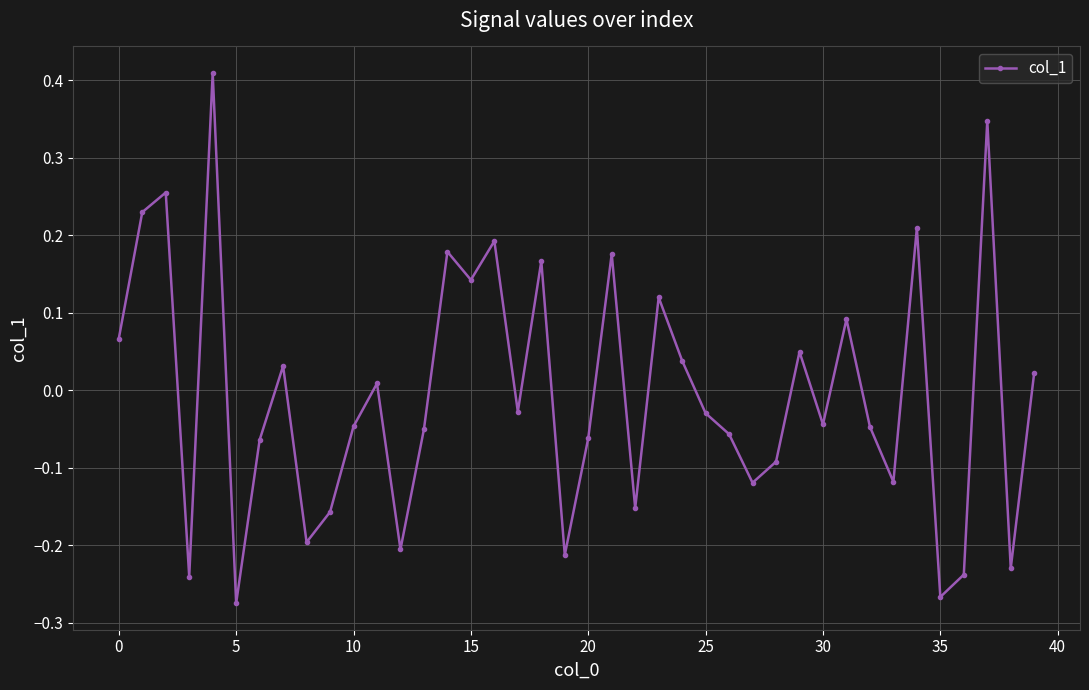

True or false: the data has more than 2 interior local peaks.

True